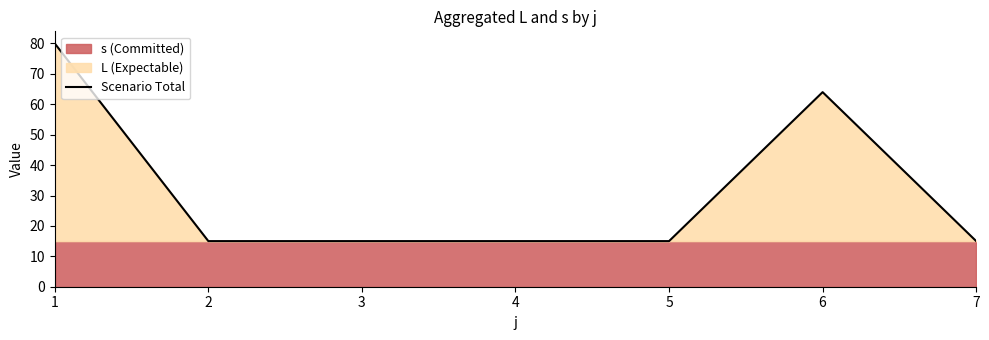

Reading right to left, what are all the values shown in this chart?

7=15	6=64	5=15	4=15	3=15	2=15	1=80